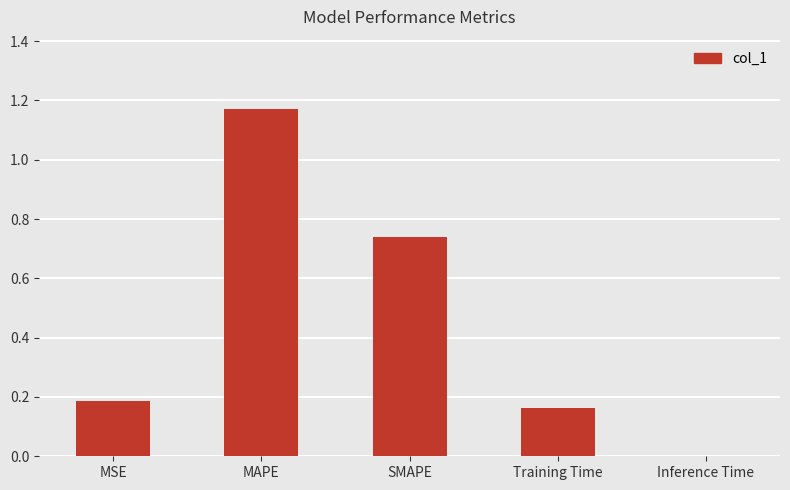

Which category has the highest value across all series?

MAPE